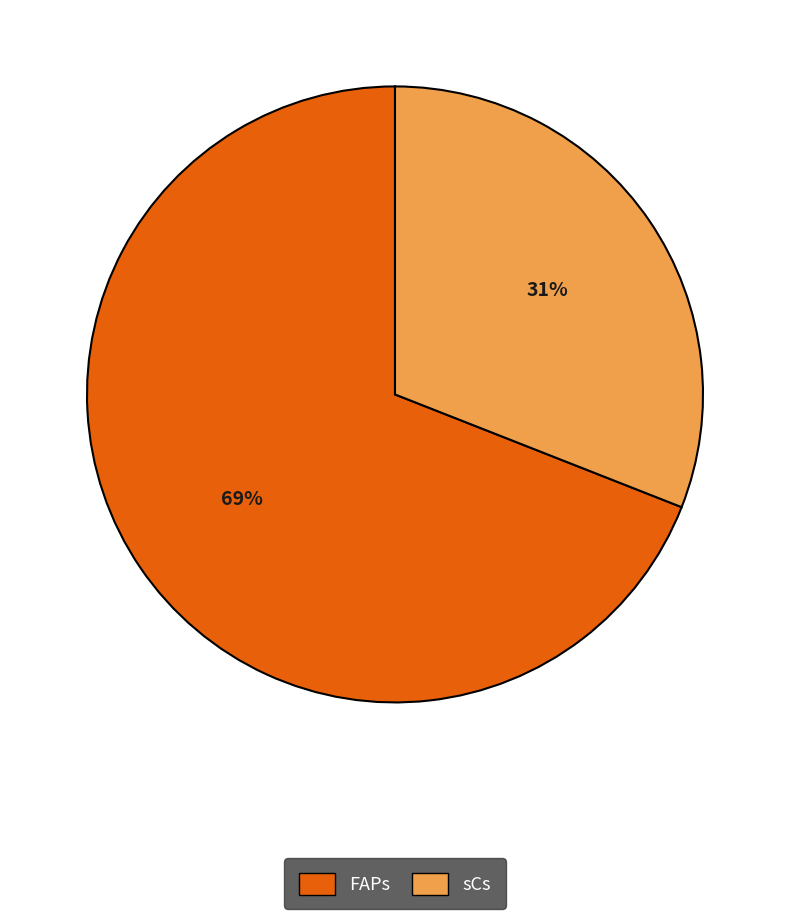

How many slices are in this pie chart?

2